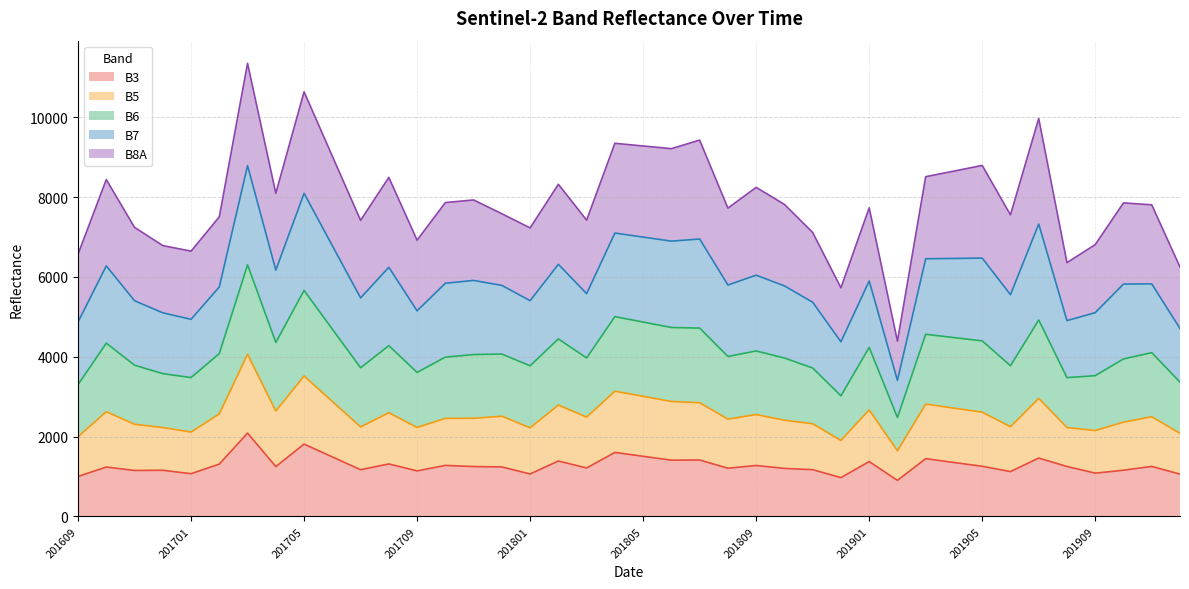

What is the total value across all series at 201905?

8795